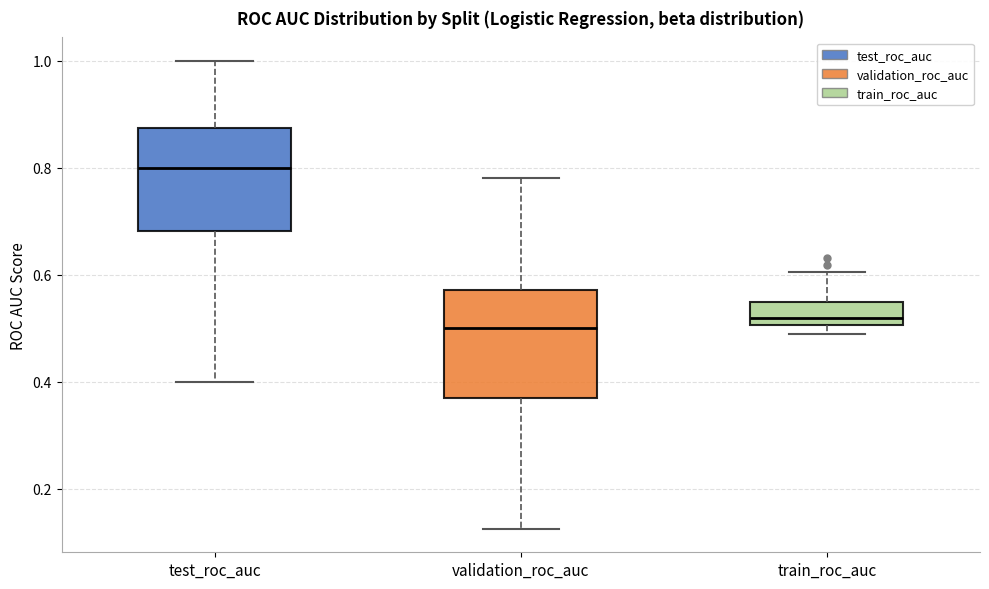

Reading left to right, transcribe this box plot: for each box, give where its median line is, the range the box spans, and where its two whiskers end, as read against the y-axis. The values are not printed on the chart, so give them approximately, as read against the axis.

test_roc_auc: median 0.80, box 0.68 to 0.88, whiskers 0.40 to 1.00
validation_roc_auc: median 0.50, box 0.38 to 0.58, whiskers 0.12 to 0.78
train_roc_auc: median 0.52, box 0.50 to 0.54, whiskers 0.48 to 0.60